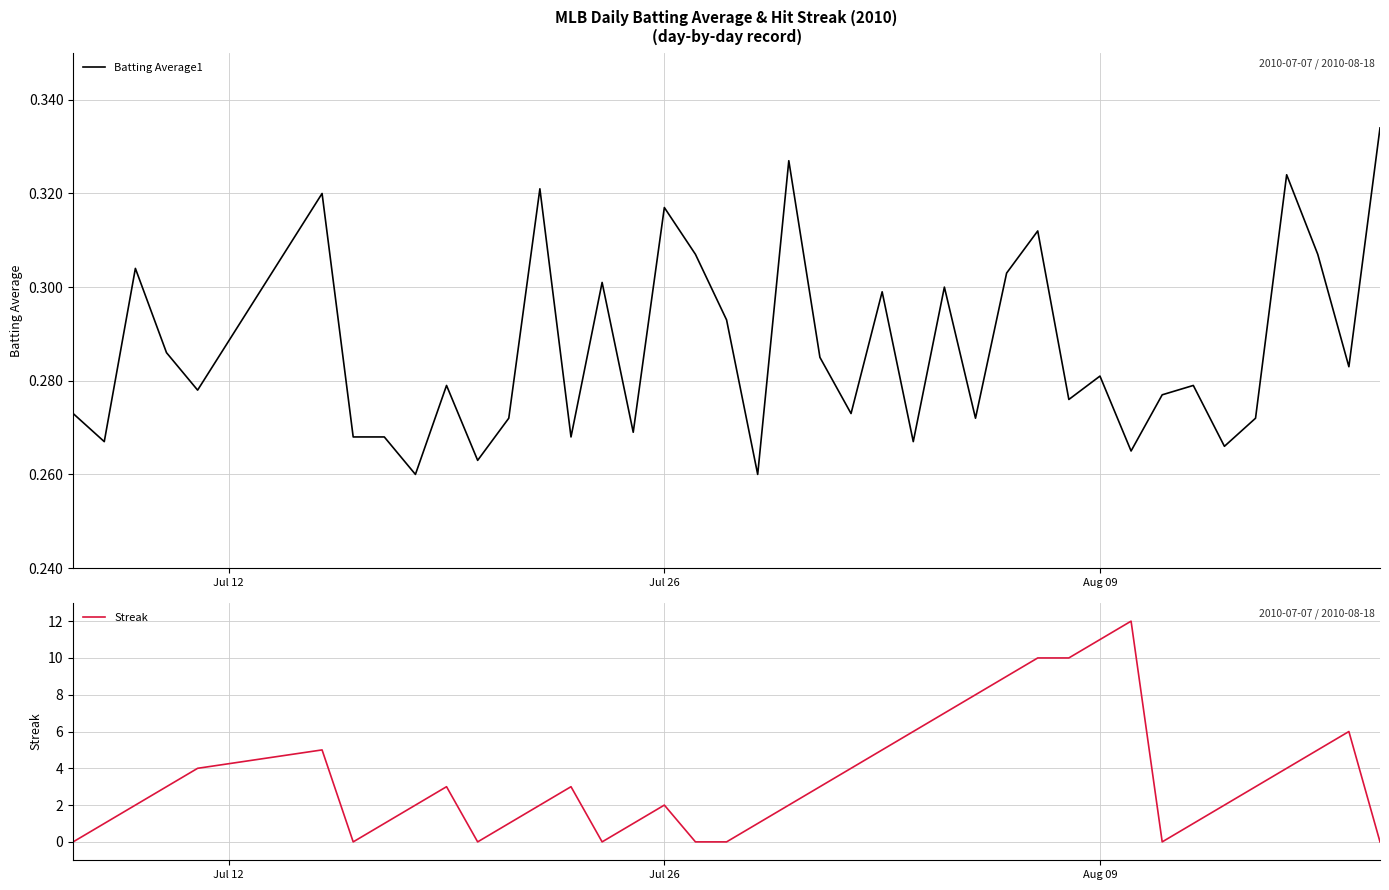

The Streak series shows 11 at Aug 09. True or false?

True